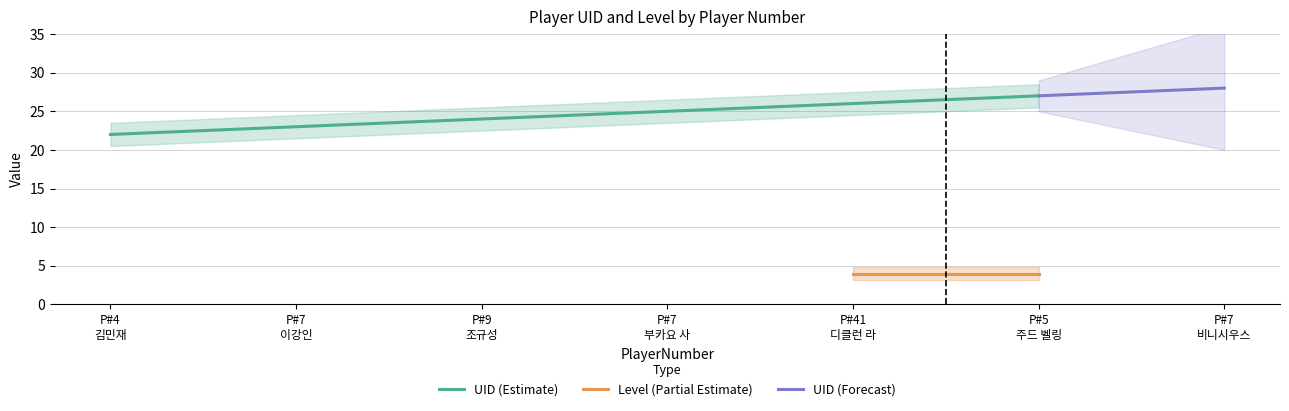

True or false: UID and Level cross at least once.

False